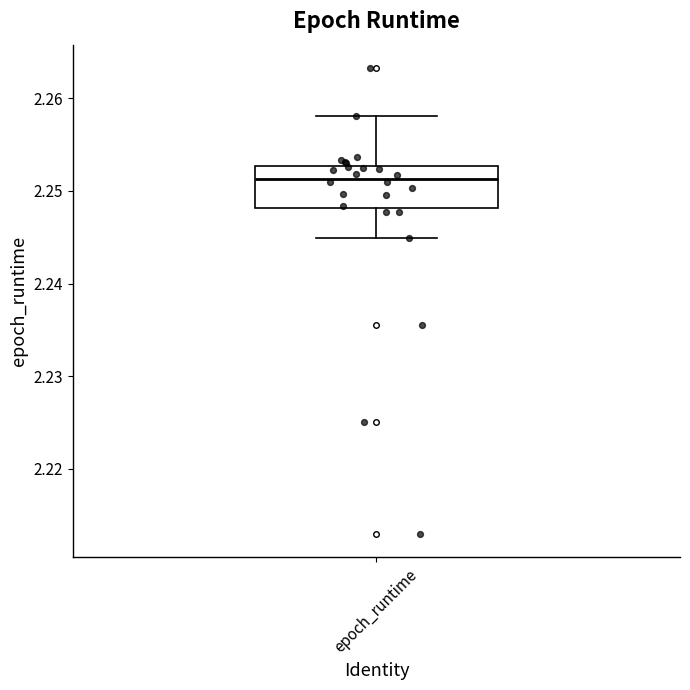

Where does the median line of the box for epoch_runtime sit on the y-axis? The values are not printed on the chart, so give them approximately, as read against the axis.

2.251